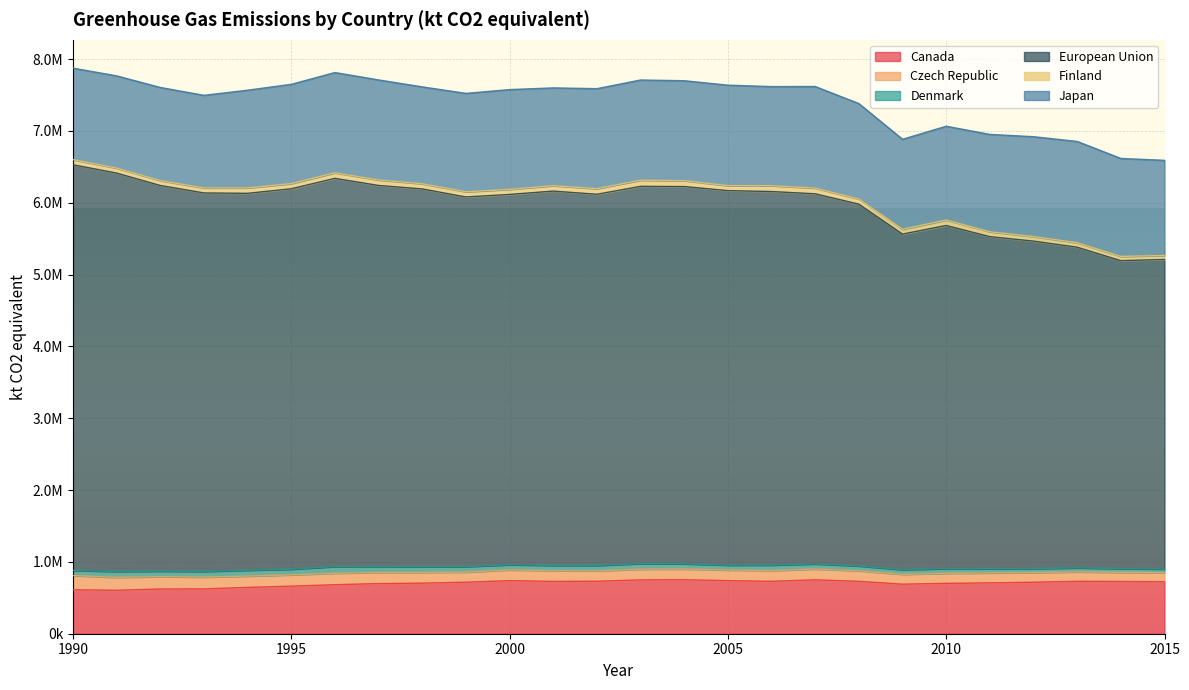

What is the smallest value displayed?

49733.5